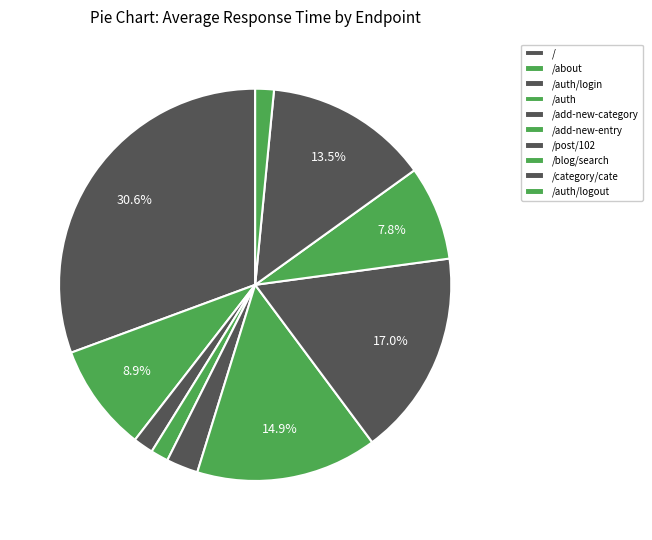

What is the change in value from / to /add-new-category?

-12991